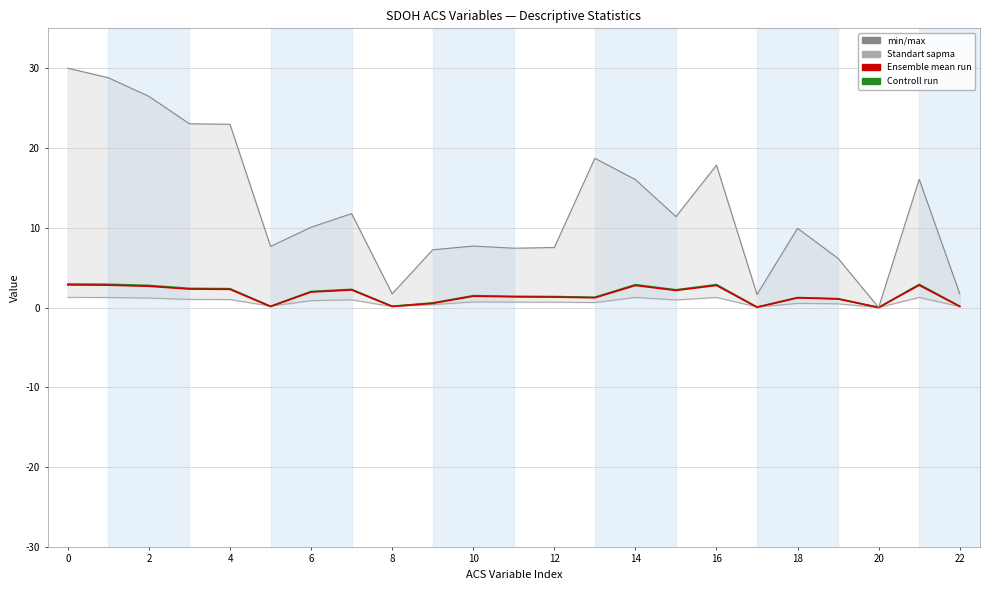

What is the total value across all series at 21?

23.0